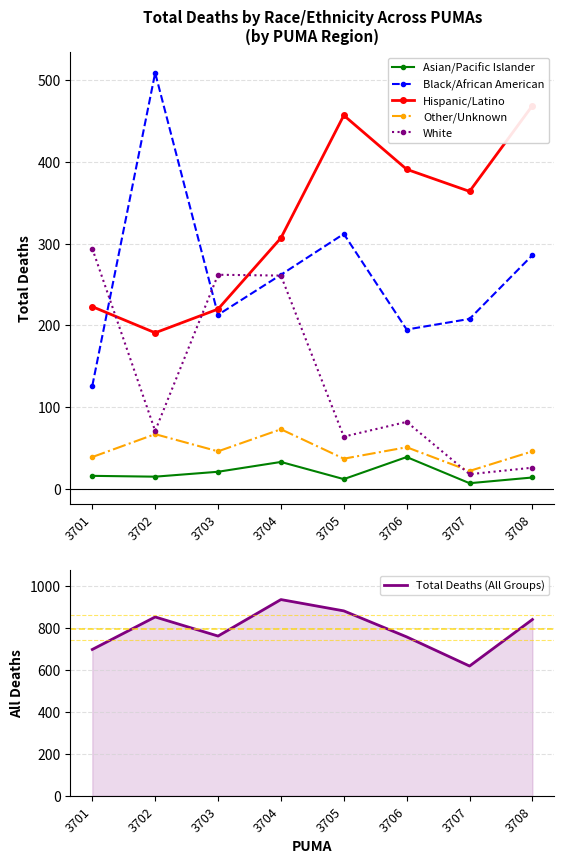

Read the Other/Unknown value at 3708, to the nearest 5.

45